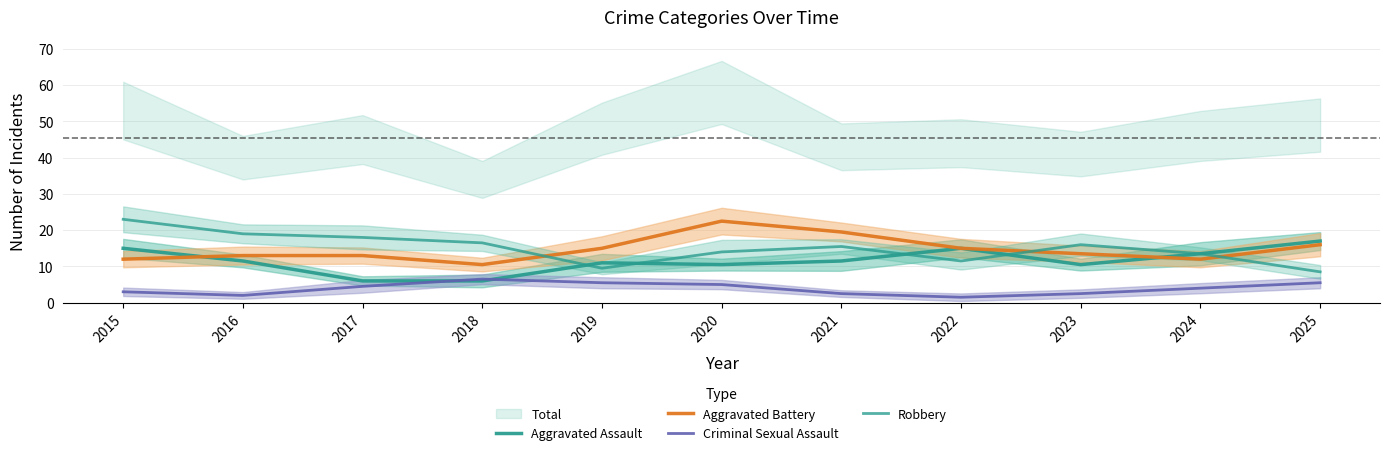

True or false: Robbery and Criminal Sexual Assault intersect in this chart.

False